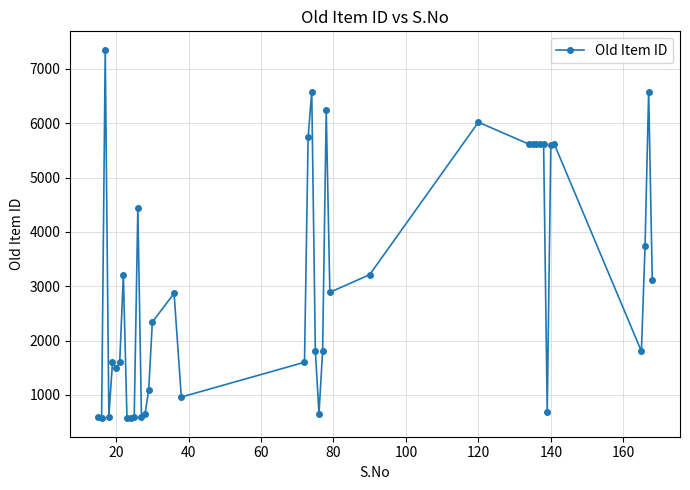

What is the sum of all values?

123494